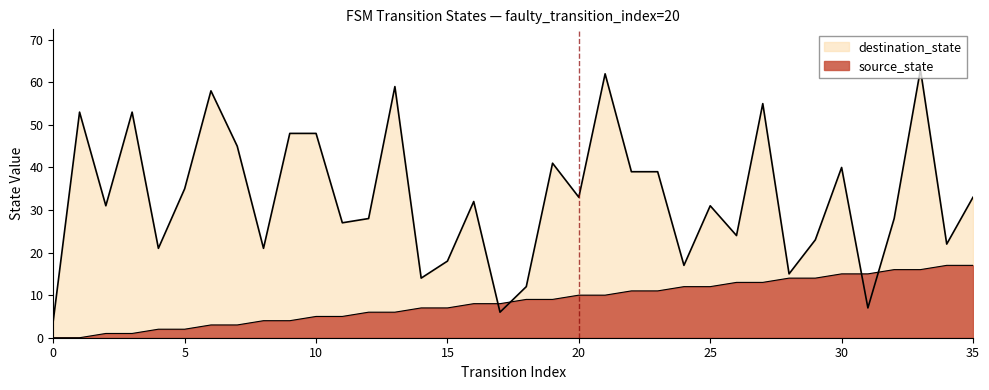

Does the chart have visible grid lines?

No